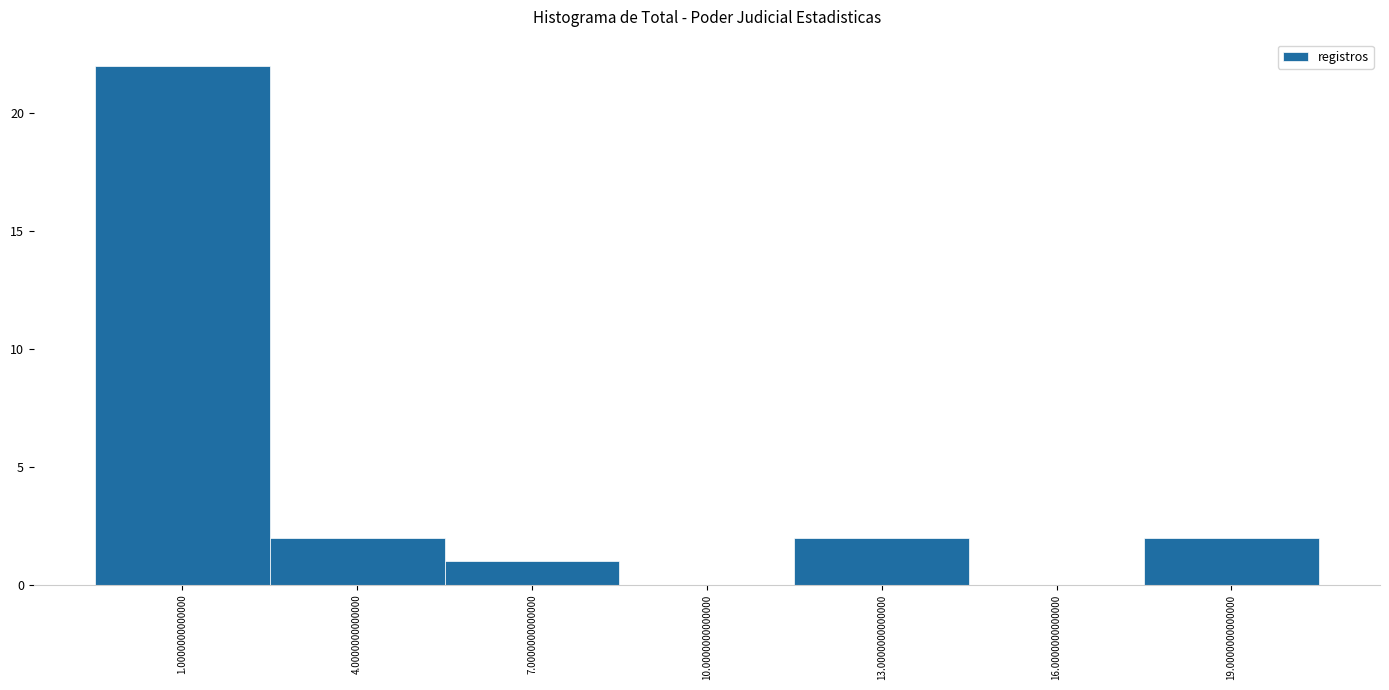

Reading left to right, extract all data points from this chart.

1.0000000000000=22	4.0000000000000=2	7.0000000000000=1	10.0000000000000=0	13.0000000000000=2	16.0000000000000=0	19.0000000000000=2